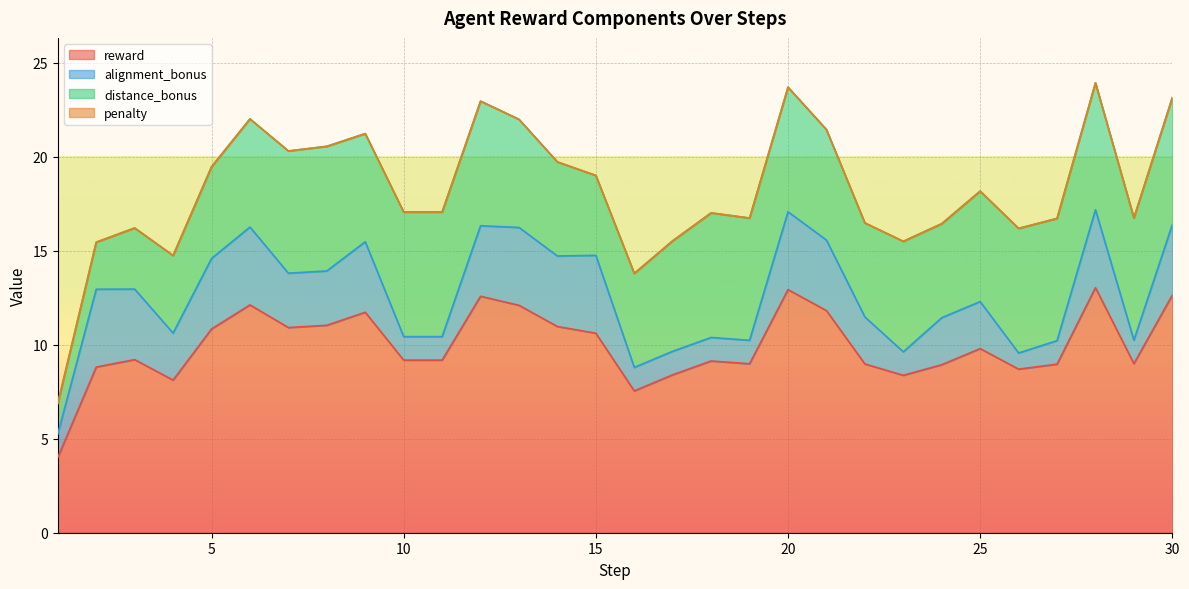

Between 11 and 27, which series saw the biggest shift?

reward